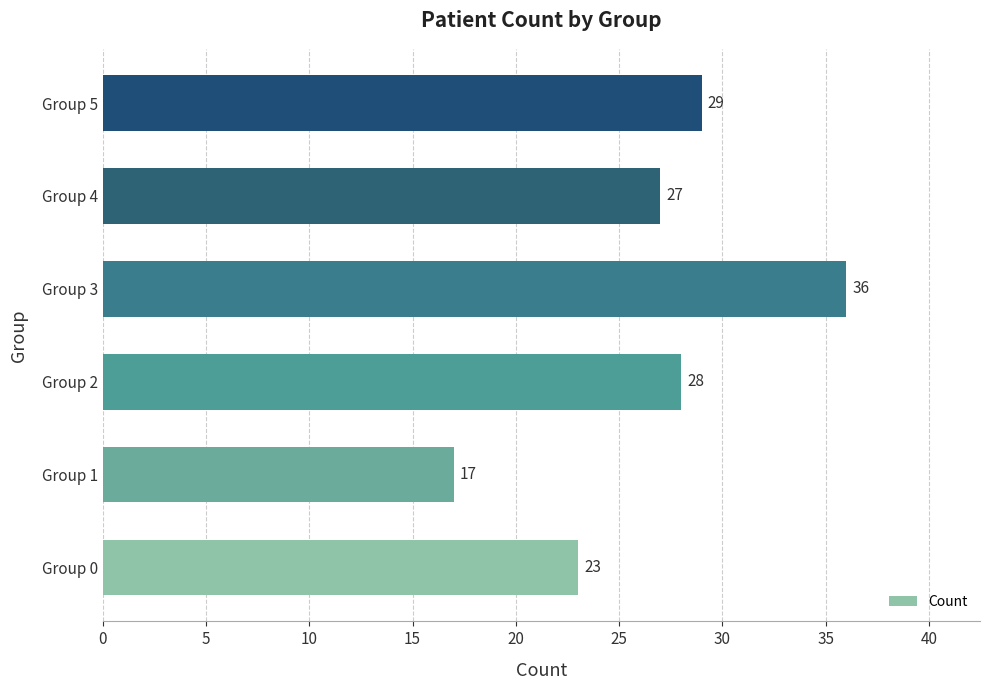

How many categories are shown in the chart?

6